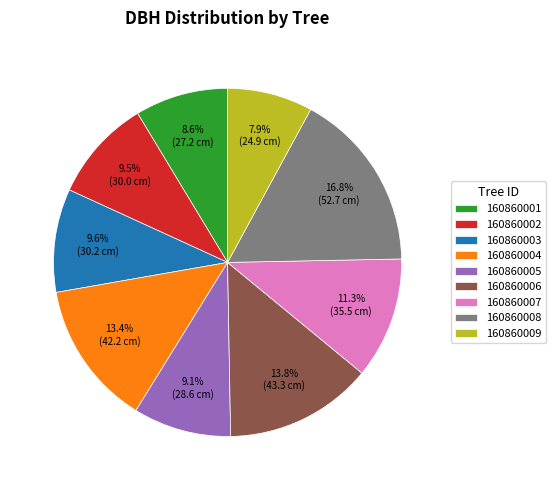

What is the ratio of the value at 160860002 to the value at 160860009?

1.2